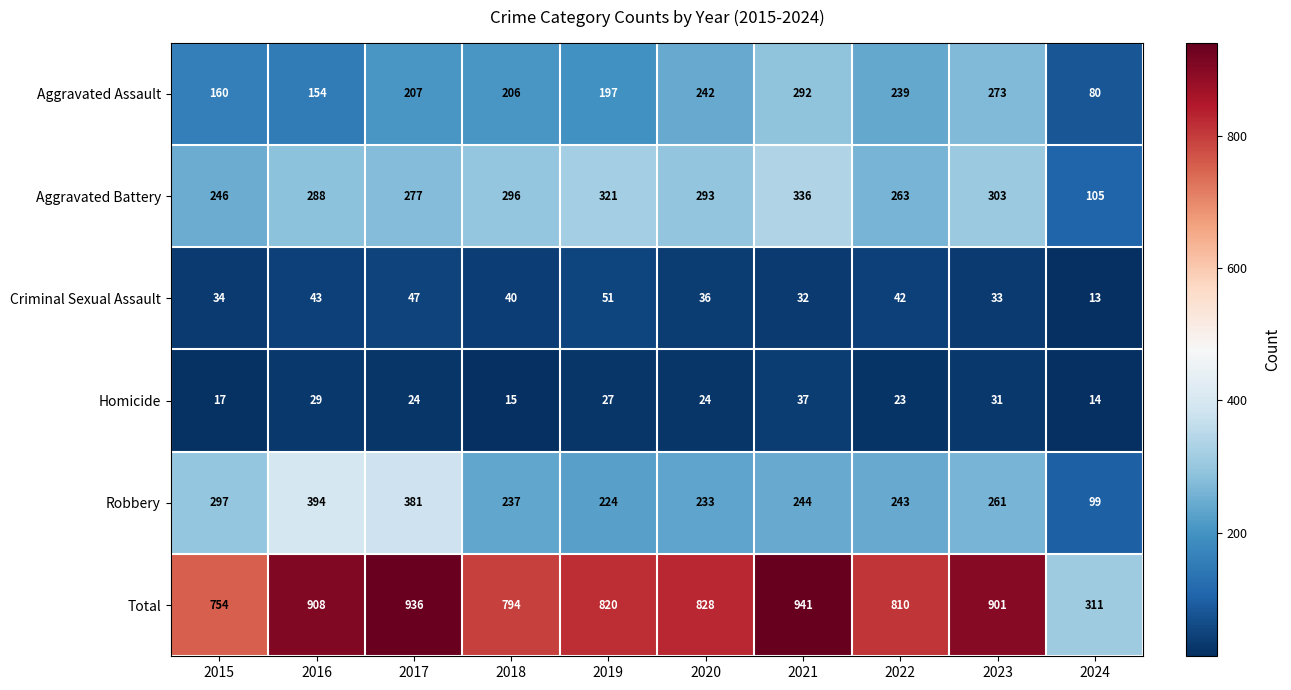

True or false: Aggravated Assault has a value of 239 at 2022.

True